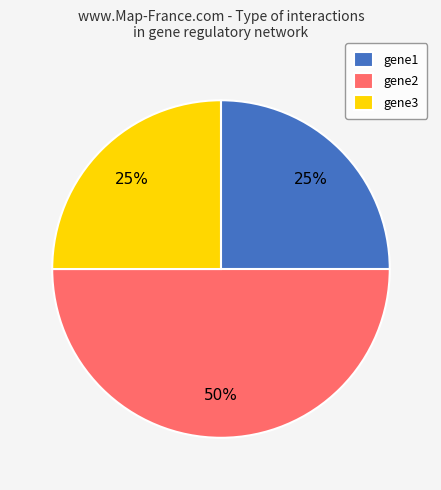

Which has a higher value, gene2 or gene3?

gene2